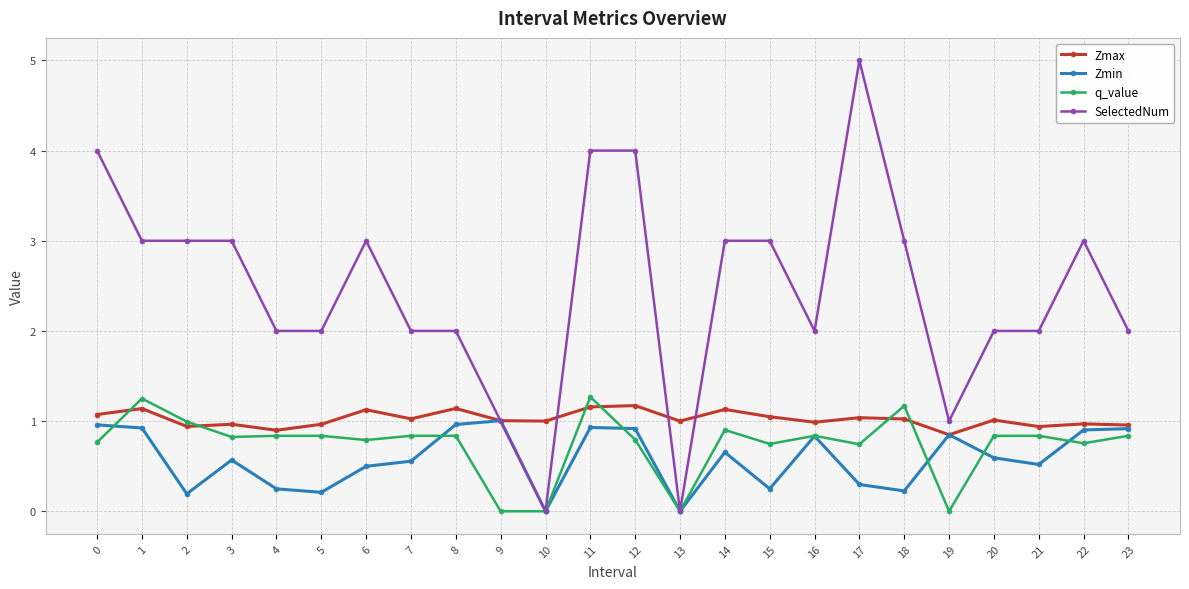

At which category does the chart reach its peak across all series?

17